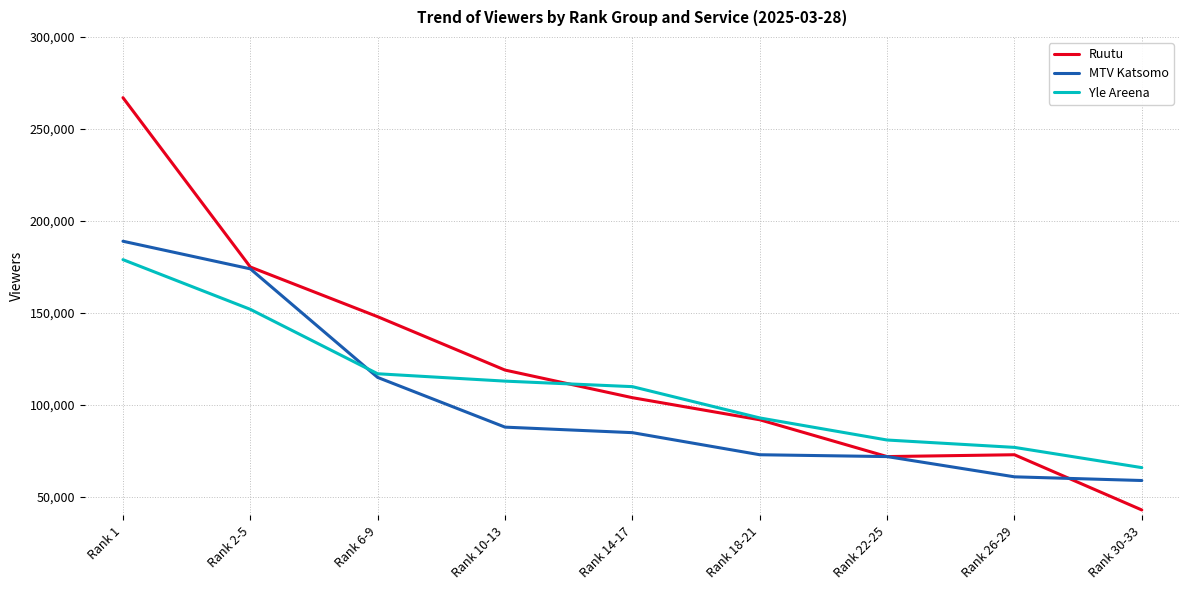

What position from the left is Rank 2-5?

2